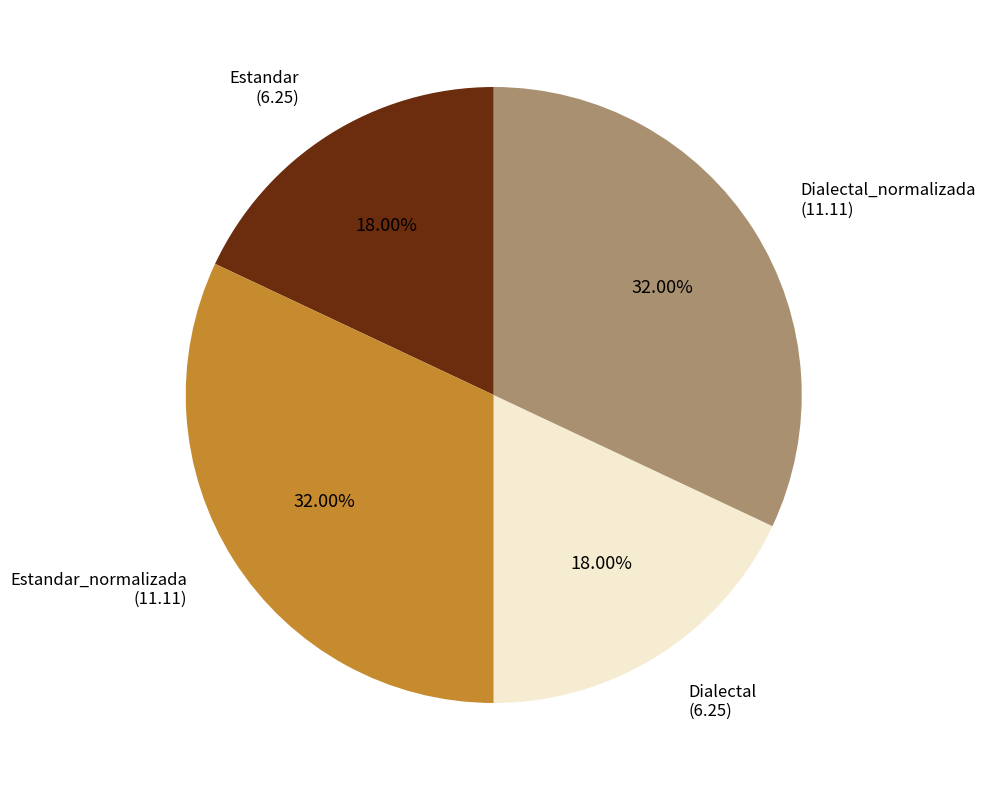

How many segments does this pie chart have?

4